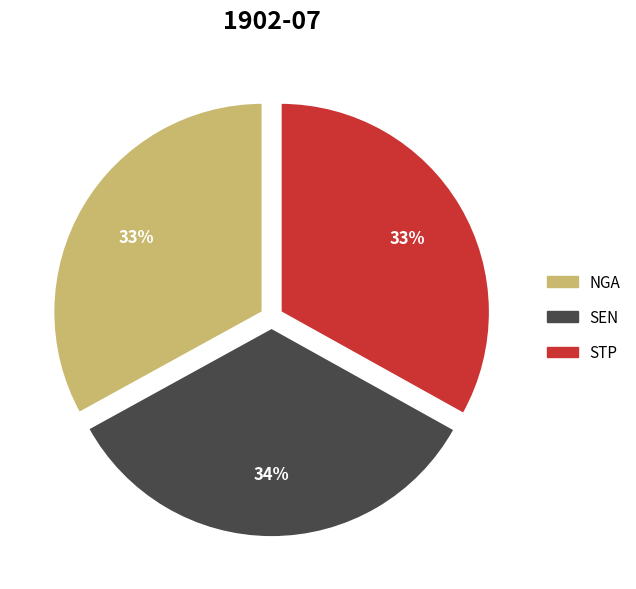

How many segments does this pie chart have?

3